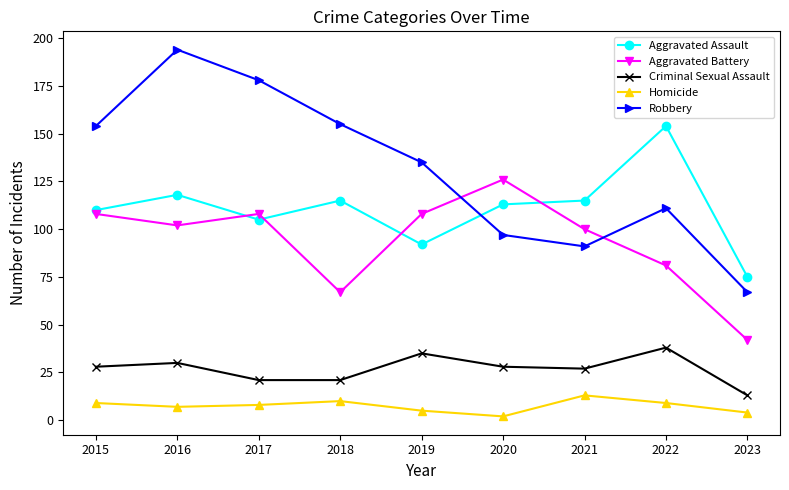

True or false: Aggravated Assault and Criminal Sexual Assault cross at least once.

False